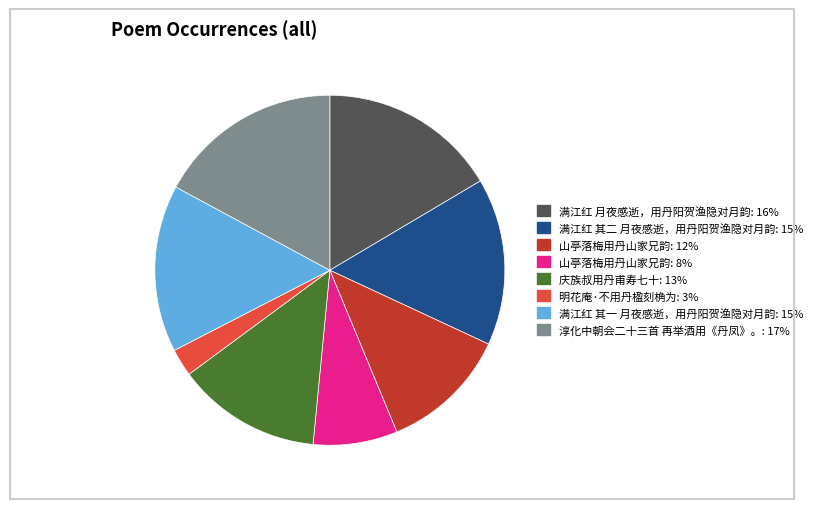

Is there a majority slice in this chart?

No